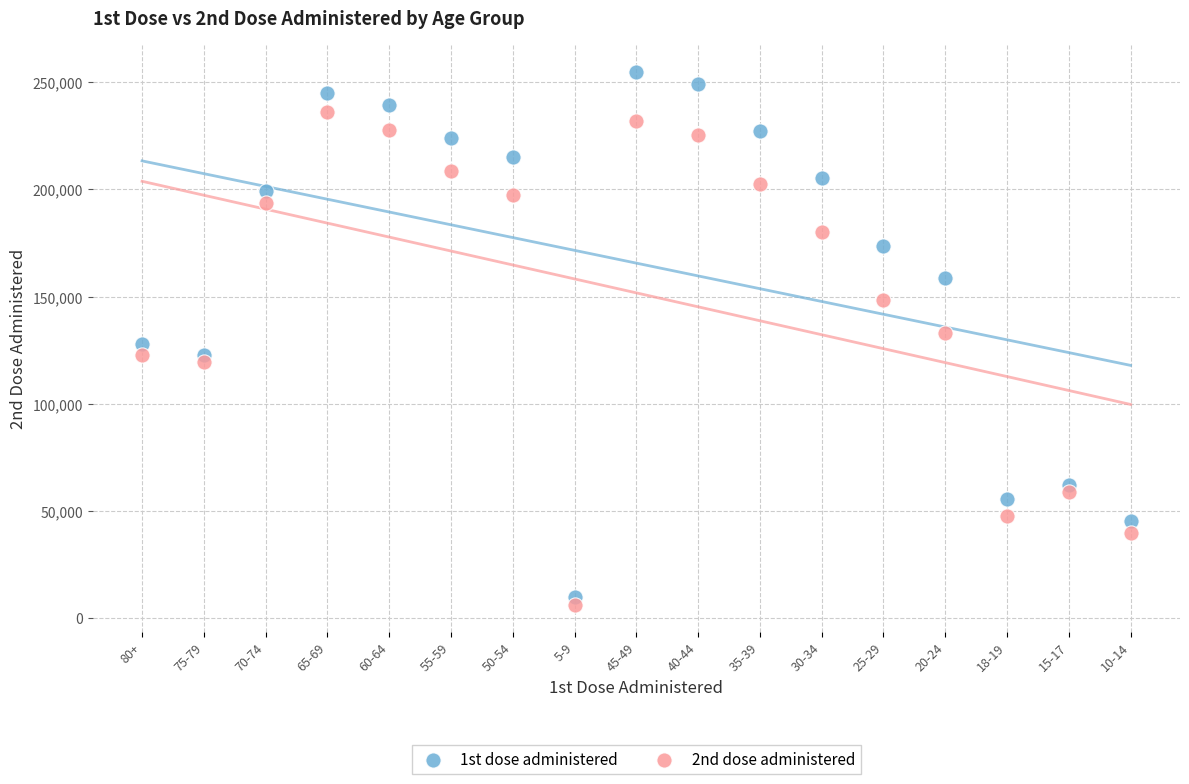

Which series has the widest spread of Y values?

1st dose administered